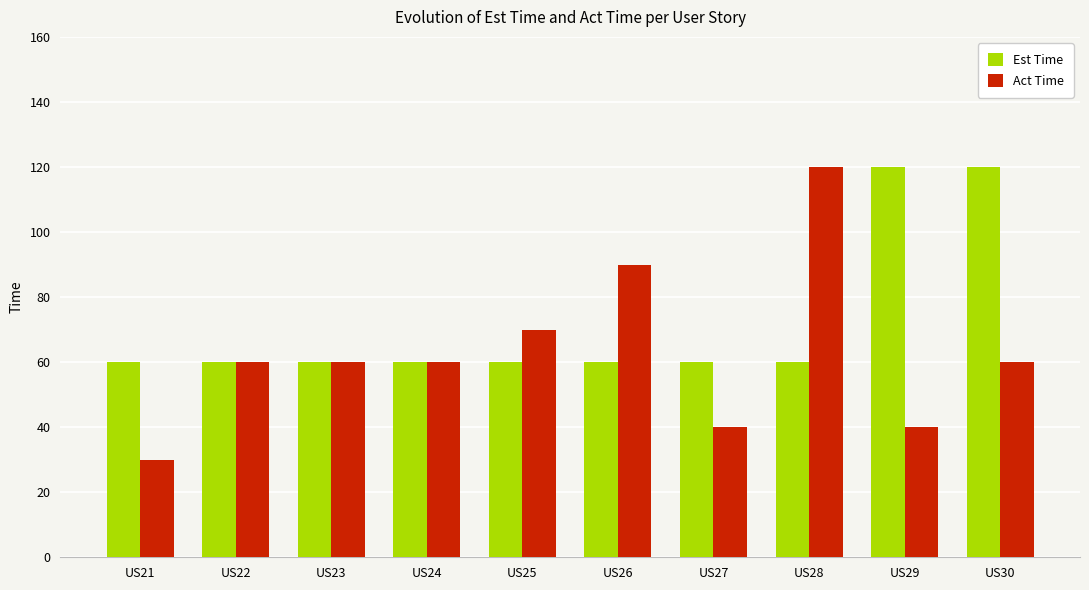

What is the highest value of the Est Time series?

120